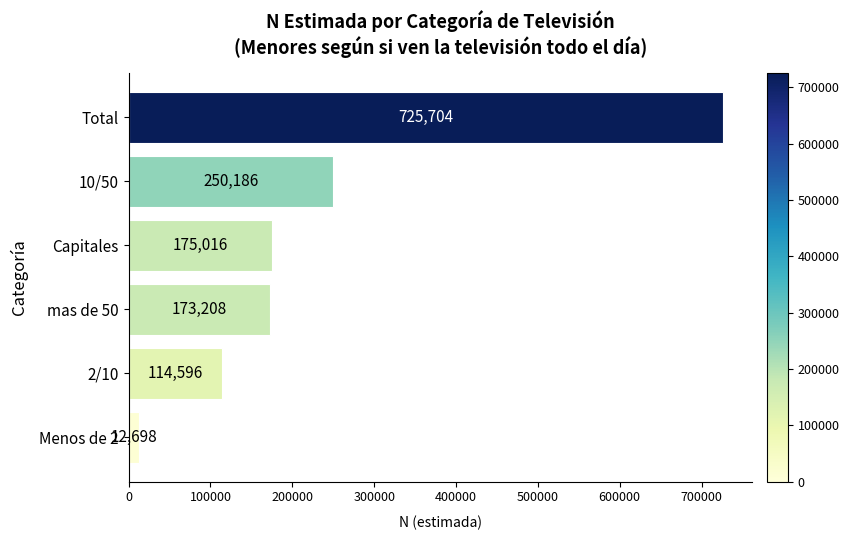

Reading bottom to top, extract all data points from this chart.

Menos de 2=12698	2/10=114596	mas de 50=173208	Capitales=175016	10/50=250186	Total=725704